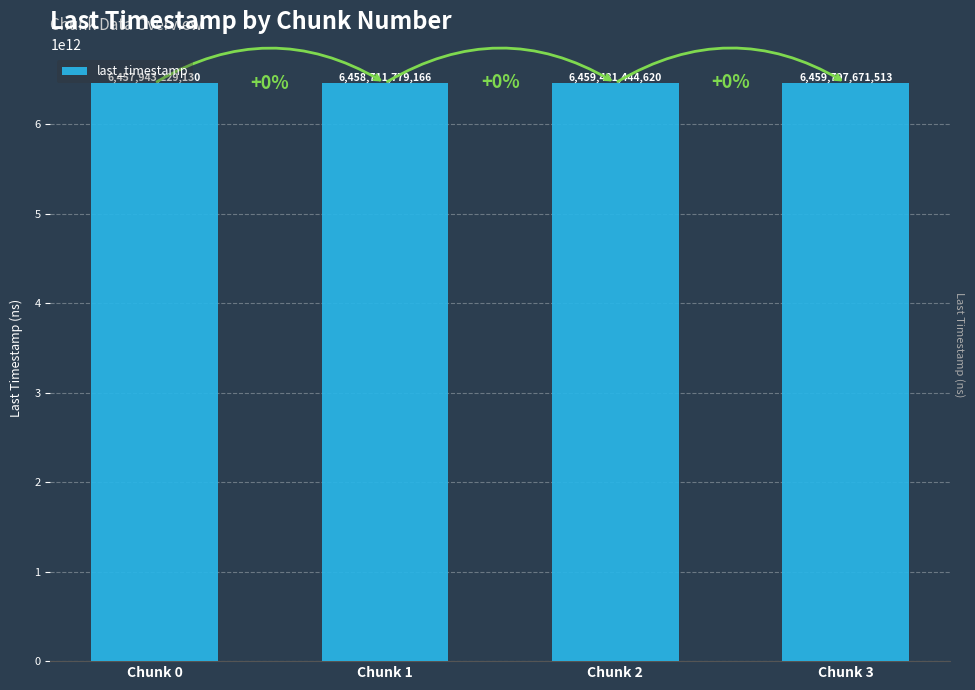

At which category does the chart reach its minimum across all series?

Chunk 0